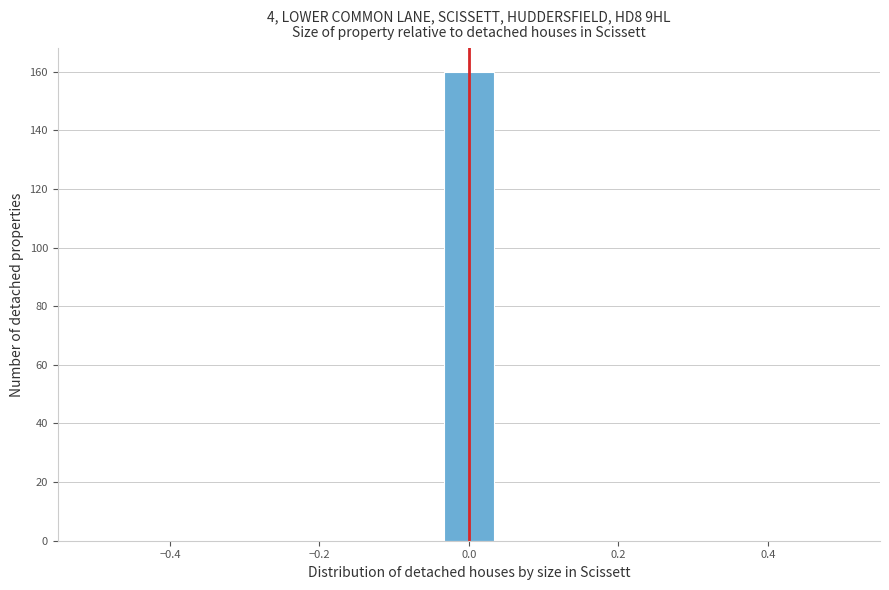

Read against the x-axis, roughly where is the centre of the tallest bar?

0.00